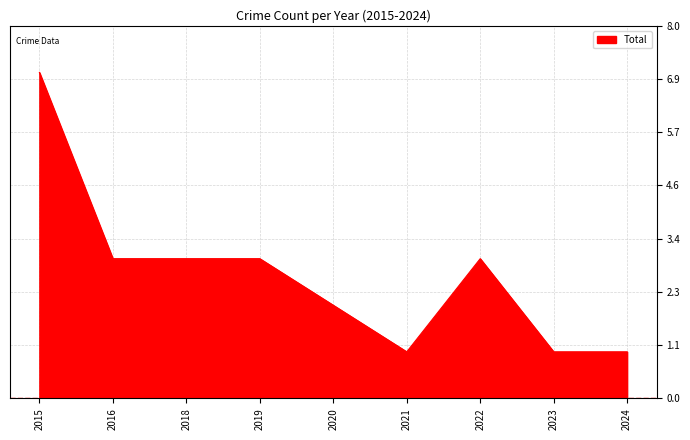

What is the approximate value at 2018?

3